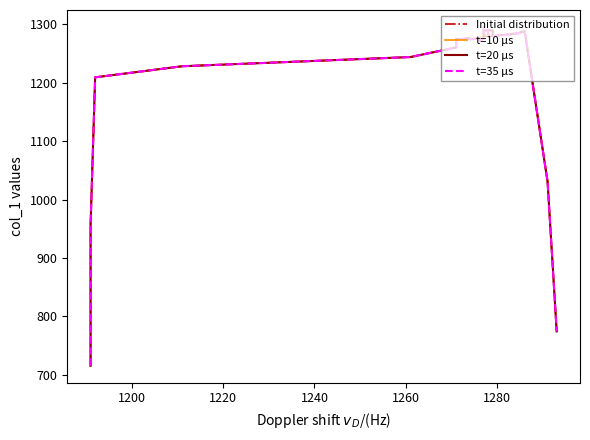

Reading left to right, what are all the values shown in this chart?

Initial distribution: 715.0	957.2	1209.4	1228.4	1244.2	1260.6	1272.8	1275.2	1274.8	1275.2	1275.4	1275.8	1276.2	1274.6	1275.4	1275.6	1276.6	1277.0	1279.0	1279.4	1279.8	1279.8	1280.4	1279.8	1280.0	1280.6	1281.2	1281.8	1281.6	1282.4	1282.8	1283.2	1283.6	1284.4	1284.6	1285.2	1286.6	1288.2	1031.0	774.0
t=10 μs: 715.0	957.2	1209.4	1228.4	1244.2	1260.6	1272.8	1275.2	1274.8	1275.2	1275.4	1275.8	1276.2	1274.6	1275.4	1275.6	1276.6	1277.0	1281.0	1281.4	1281.8	1281.8	1282.4	1279.8	1280.0	1280.6	1281.2	1281.8	1281.6	1282.4	1282.8	1283.2	1283.6	1284.4	1284.6	1285.2	1286.6	1288.2	1031.0	774.0
t=20 μs: 715.0	957.2	1209.4	1228.4	1244.2	1260.6	1272.8	1275.2	1274.8	1275.2	1275.4	1275.8	1276.2	1274.6	1275.4	1275.6	1276.6	1273.0	1275.0	1275.4	1289.8	1289.8	1290.4	1289.8	1280.0	1280.6	1281.2	1281.8	1281.6	1282.4	1282.8	1283.2	1283.6	1284.4	1284.6	1285.2	1286.6	1288.2	1031.0	774.0
t=35 μs: 715.0	957.2	1209.4	1228.4	1244.2	1260.6	1272.8	1275.2	1274.8	1275.2	1275.4	1275.8	1276.2	1274.6	1275.4	1275.6	1274.6	1272.0	1276.0	1287.4	1295.8	1289.8	1283.4	1278.8	1280.0	1280.6	1281.2	1281.8	1281.6	1282.4	1282.8	1283.2	1283.6	1284.4	1284.6	1285.2	1286.6	1288.2	1031.0	774.0